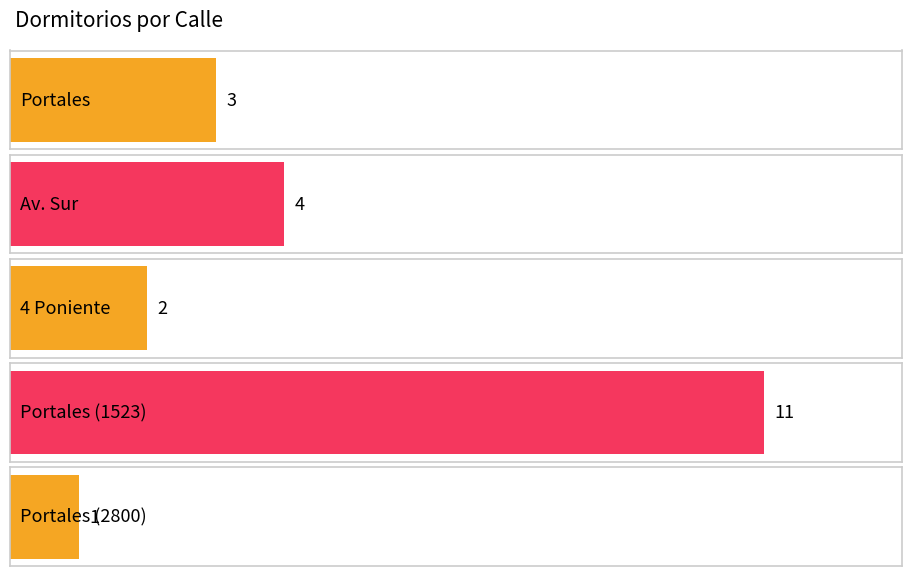

List the labels in order of value, smallest first.

Portales (2800), 4 Poniente, Portales, Av. Sur, Portales (1523)